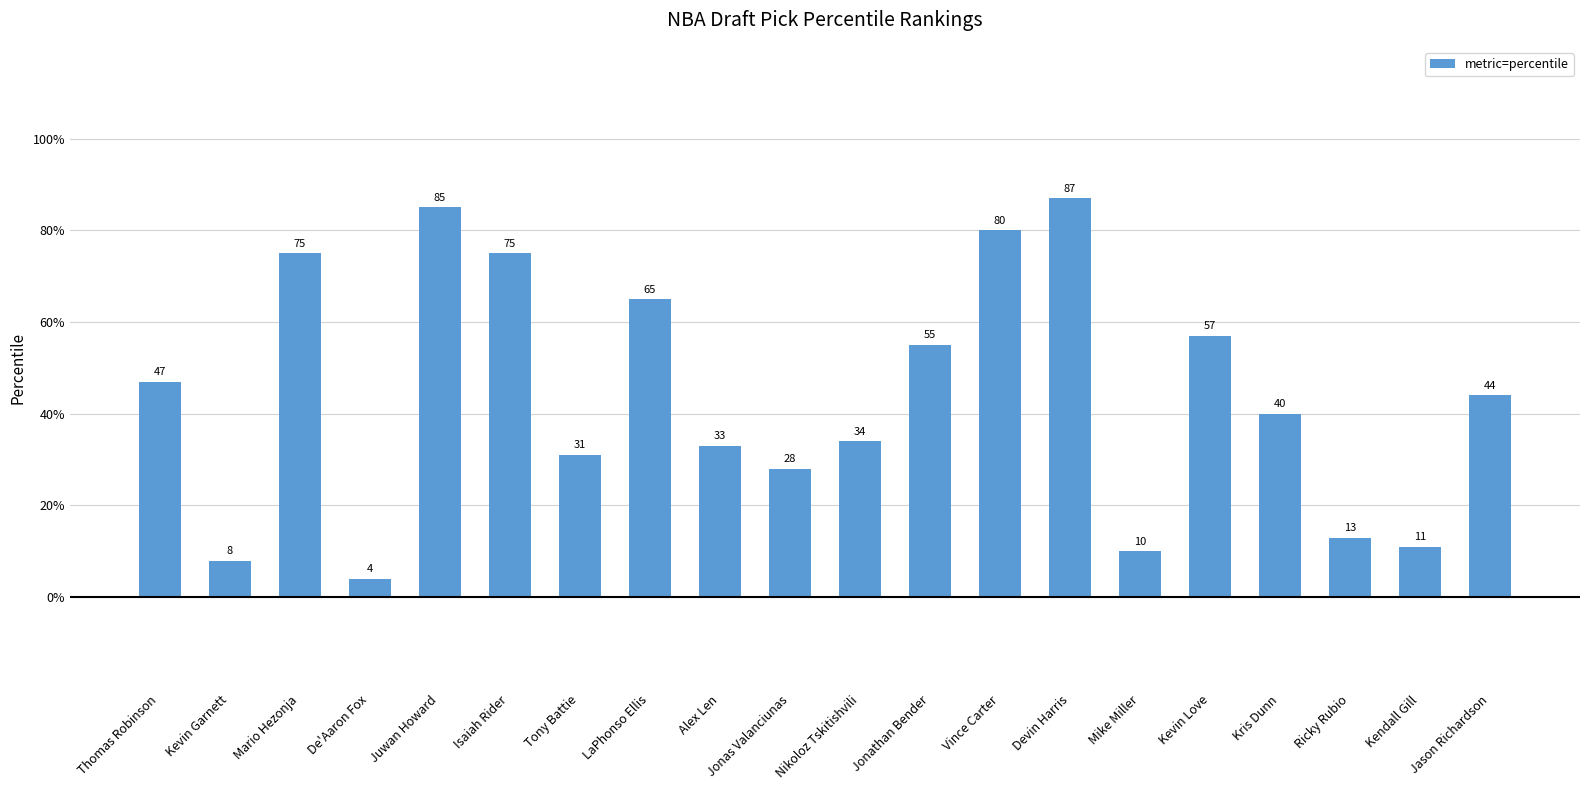

What is the sum of the values at Jason Richardson and Kendall Gill?

55